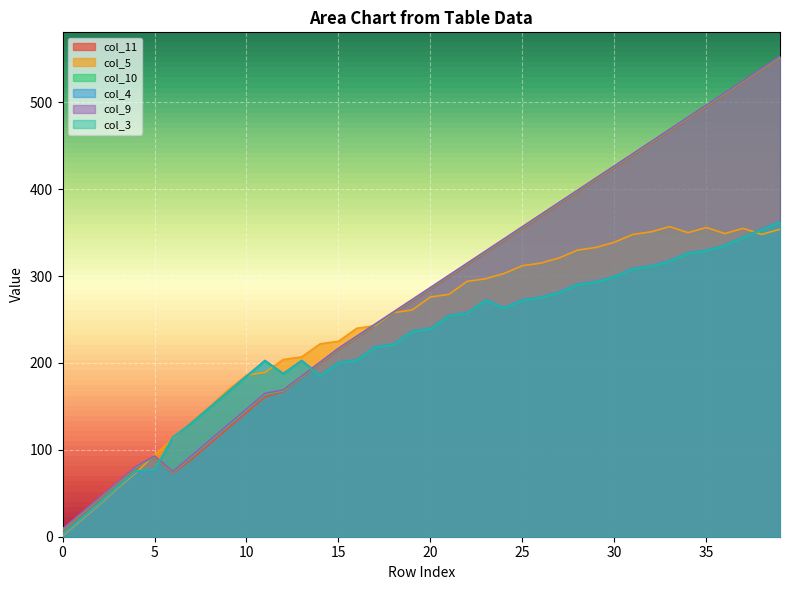

List the series in order of their peak value, lowest first.

col_5, col_3, col_4, col_11, col_10, col_9